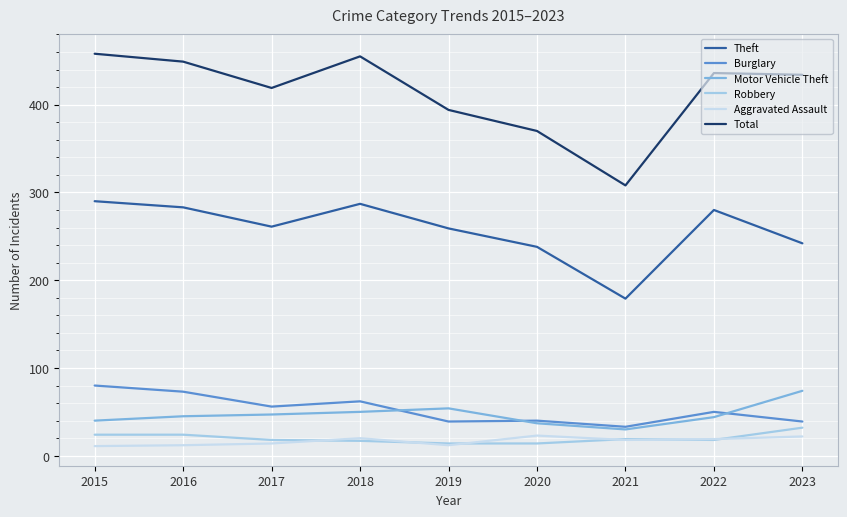

What is the spread (max minus min) of values at 2021?

290